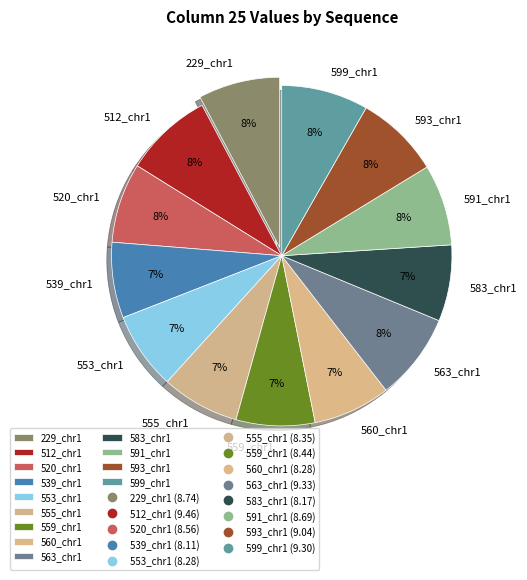

Count the number of slices in the pie.

13